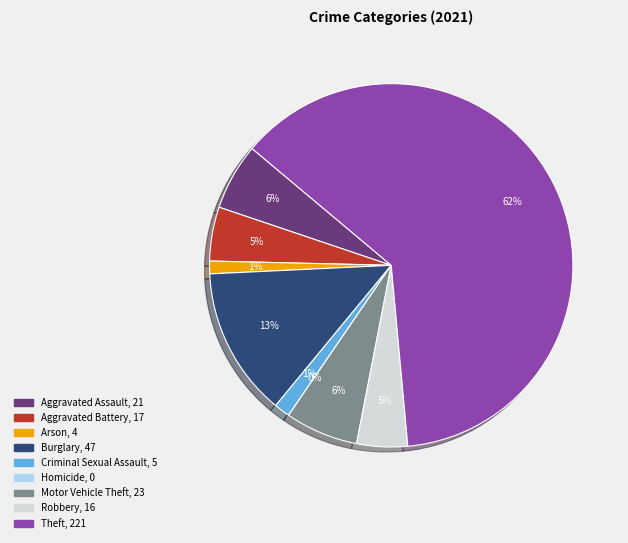

To the nearest percent, what is the combined percentage of Criminal Sexual Assault and Robbery?

6%